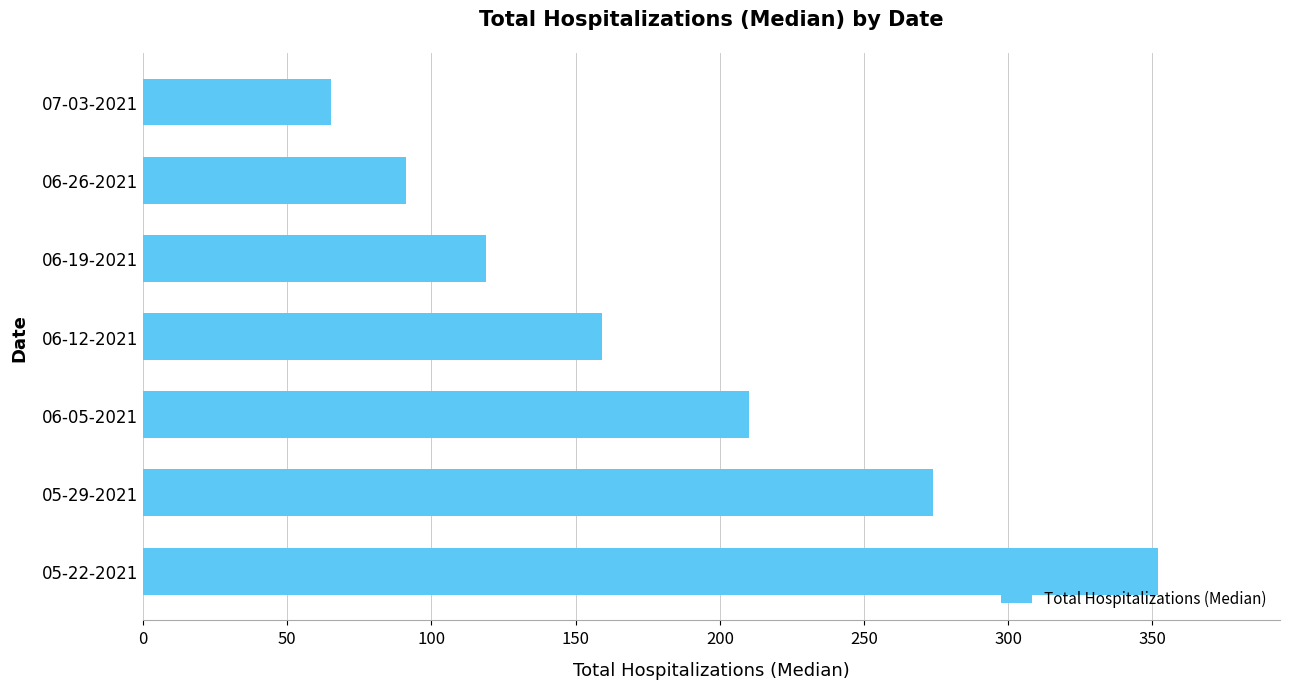

What value does the data have at 06-12-2021, to the nearest 10?

160